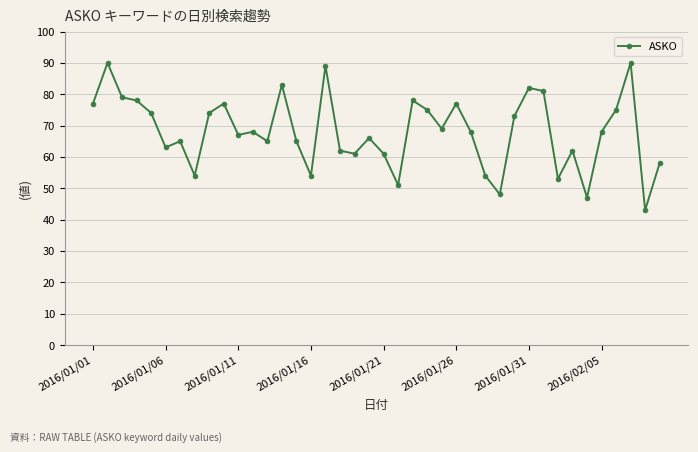

What is the value of the 27th point from the left?

68